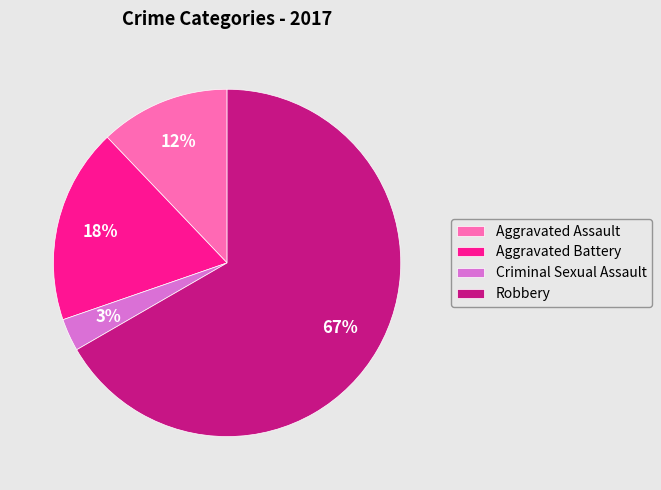

What percentage is the Criminal Sexual Assault slice, to the nearest percent?

3%